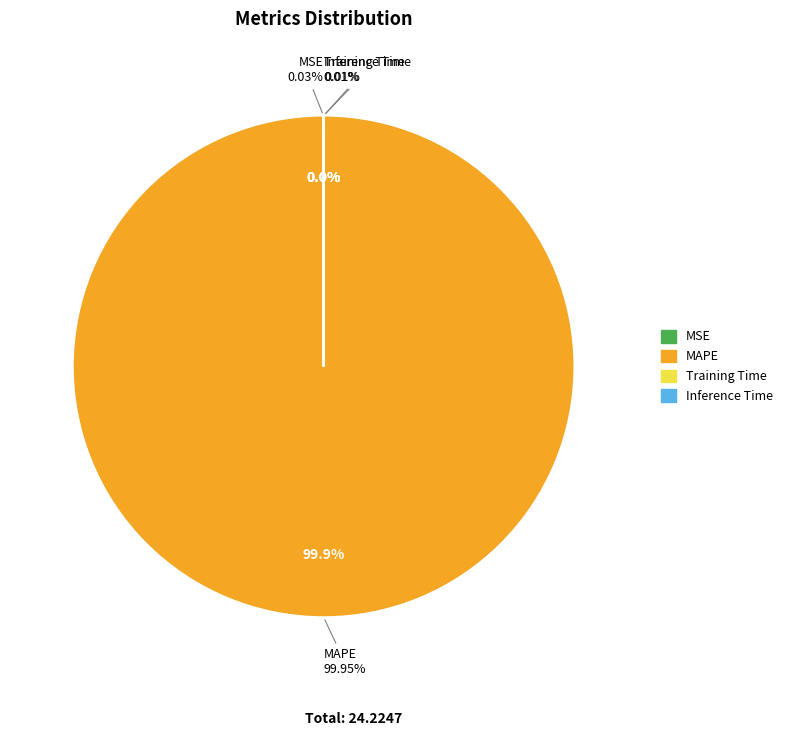

Count the number of slices in the pie.

4